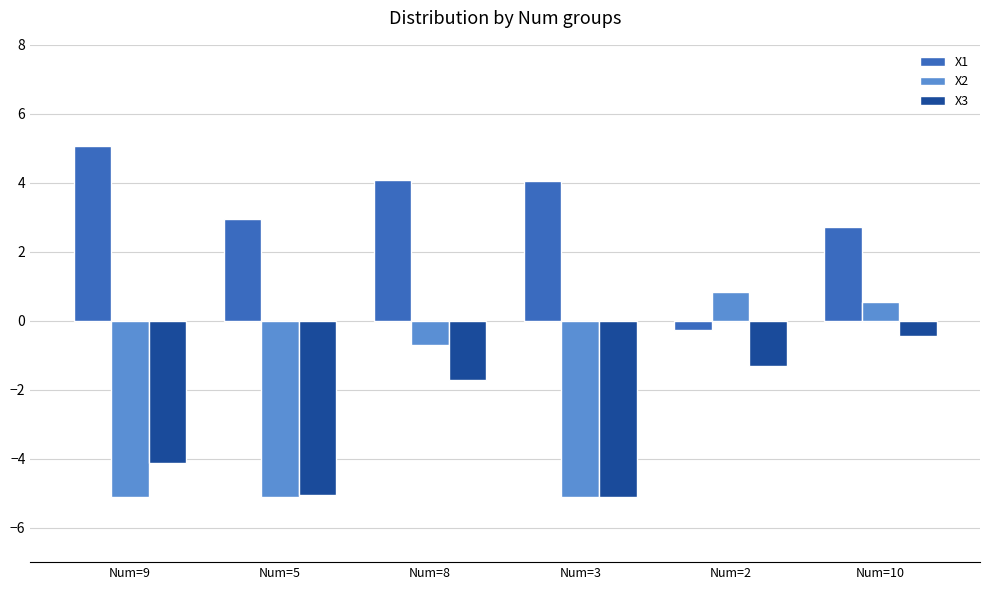

Which category has the highest value in the X2 series?

Num=2